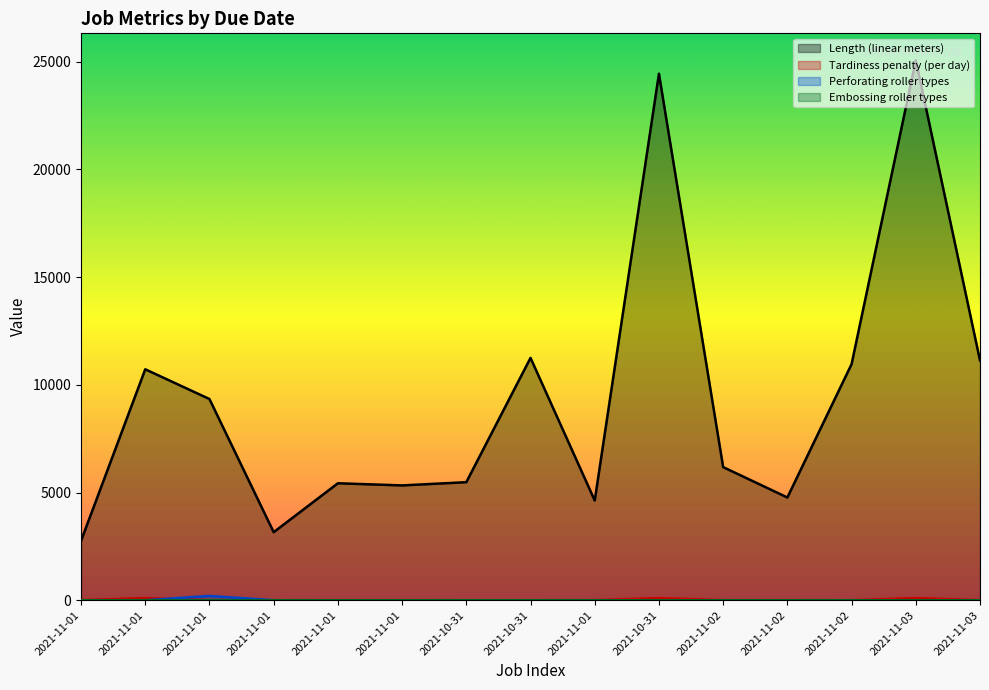

Reading right to left, extract all data points from this chart.

Length (linear meters): 11130	25060	10960	4770	6180	24440	4630	11250	5480	5330	5430	3160	9340	10720	2760
Tardiness penalty (per day): 6	100	3	6	6	100	6	3	3	7	7	3	6	100	7
Perforating roller types: 0	0	0	0	0	0	0	0	0	0	0	0	200	0	0
Embossing roller types: 0	0	0	0	0	0	0	0	0	0	0	0	0	4	0